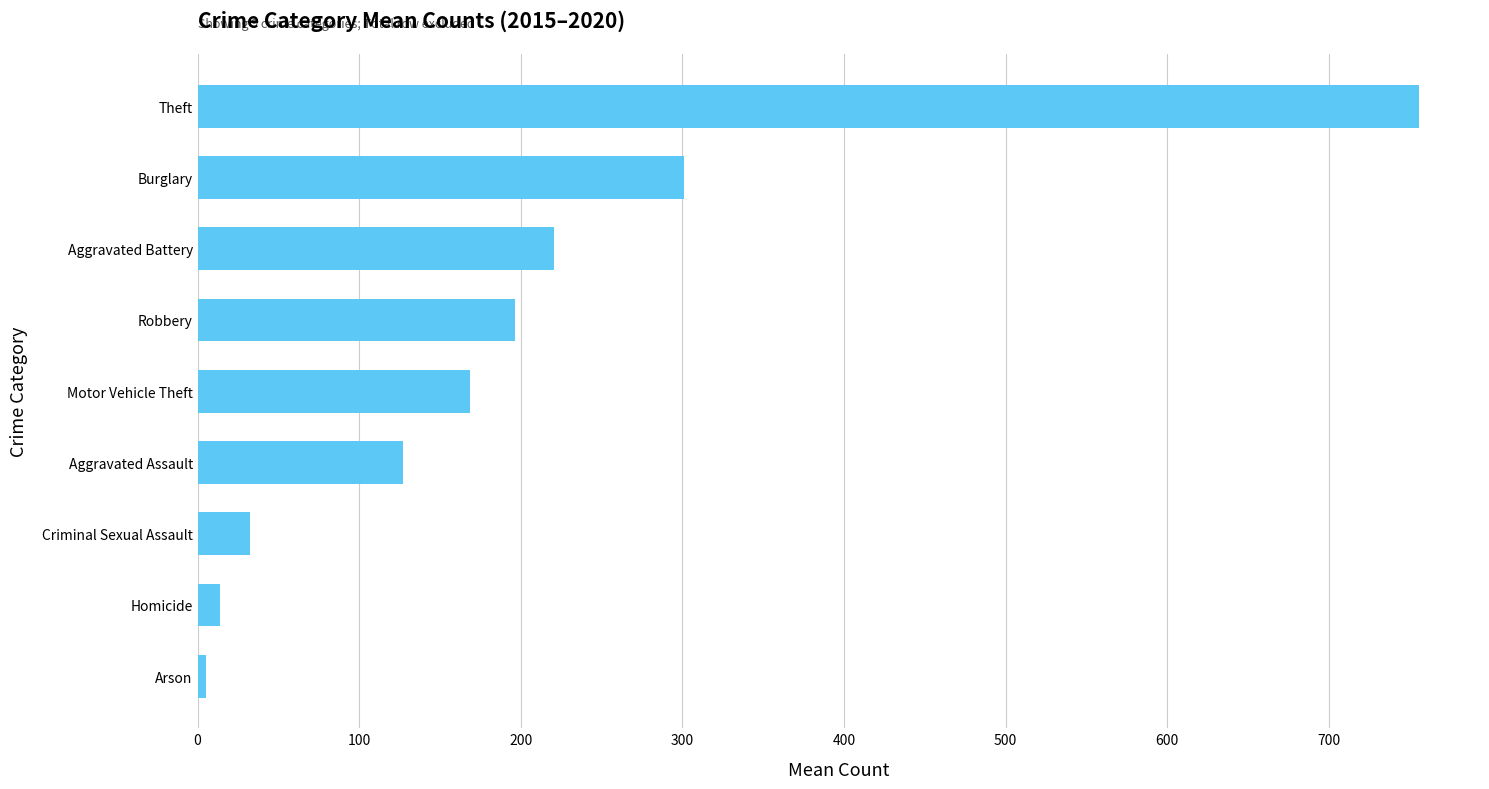

What is the difference between the maximum and minimum values?

750.5